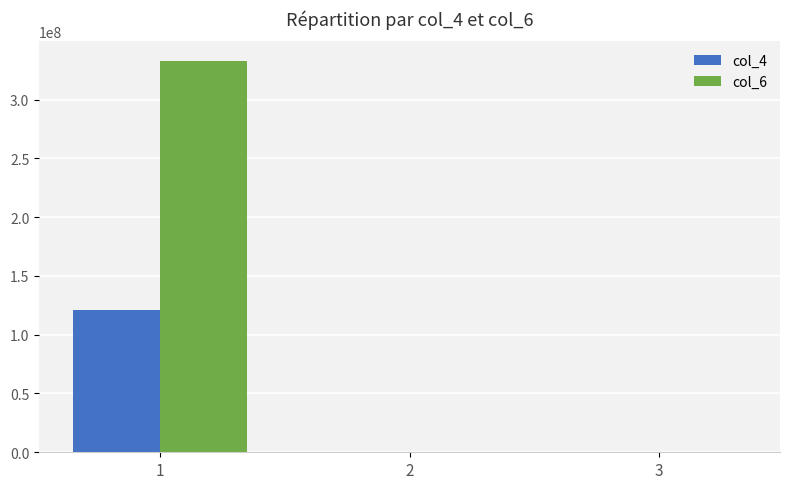

What is the maximum value shown in the chart?

332920629